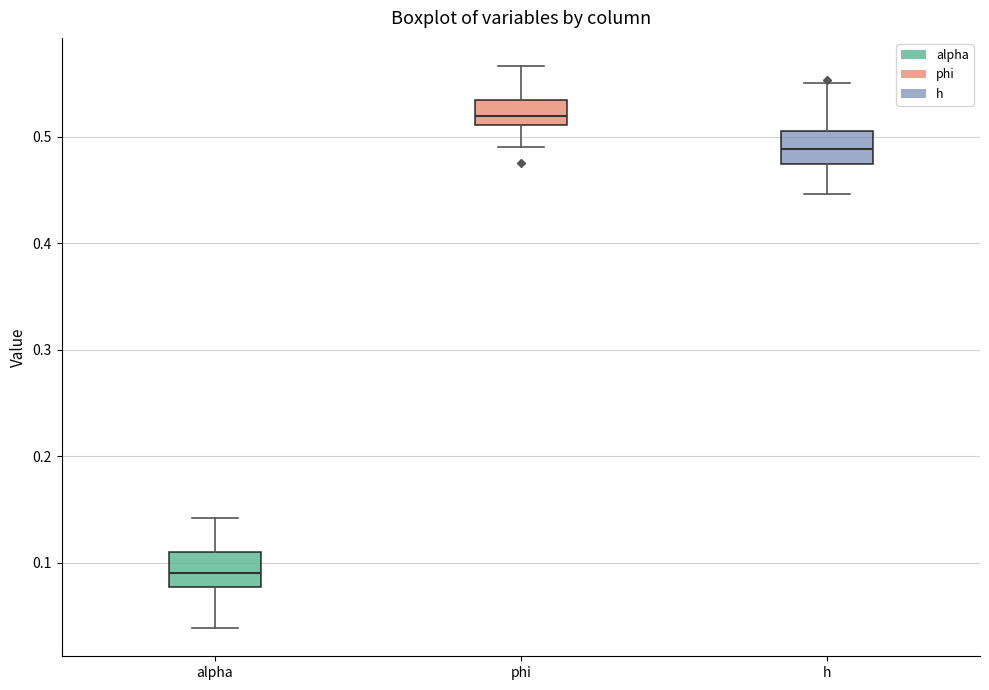

Where does the lower whisker of the box for alpha end on the y-axis? The values are not printed on the chart, so give them approximately, as read against the axis.

0.04